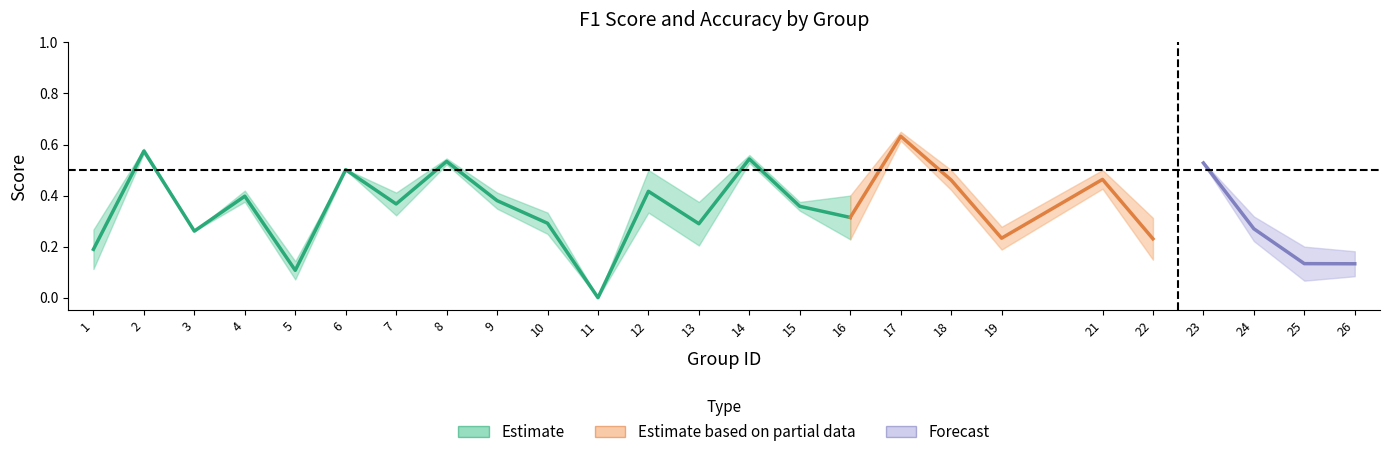

How many interior local valleys does the f1 series have?

9